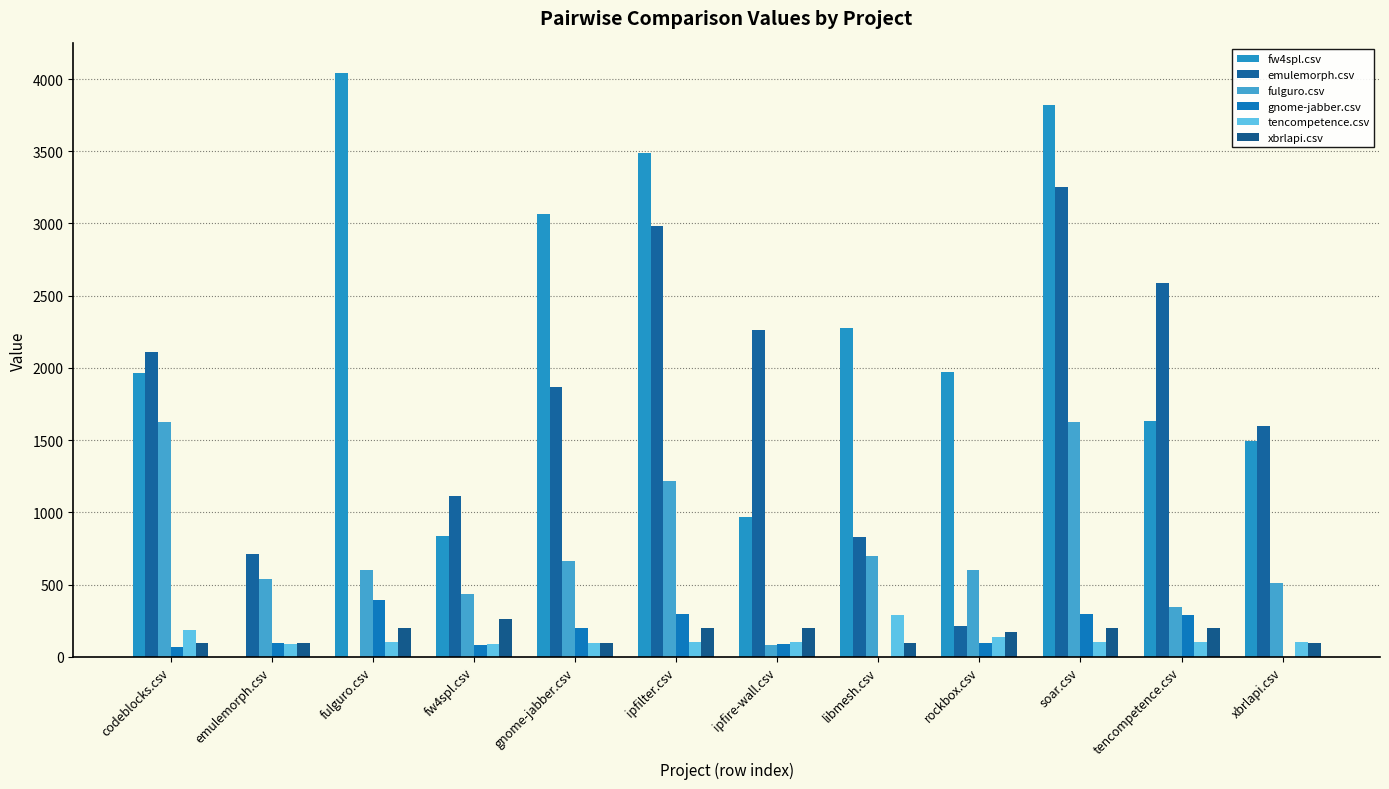

At which category does the chart reach its peak across all series?

fulguro.csv